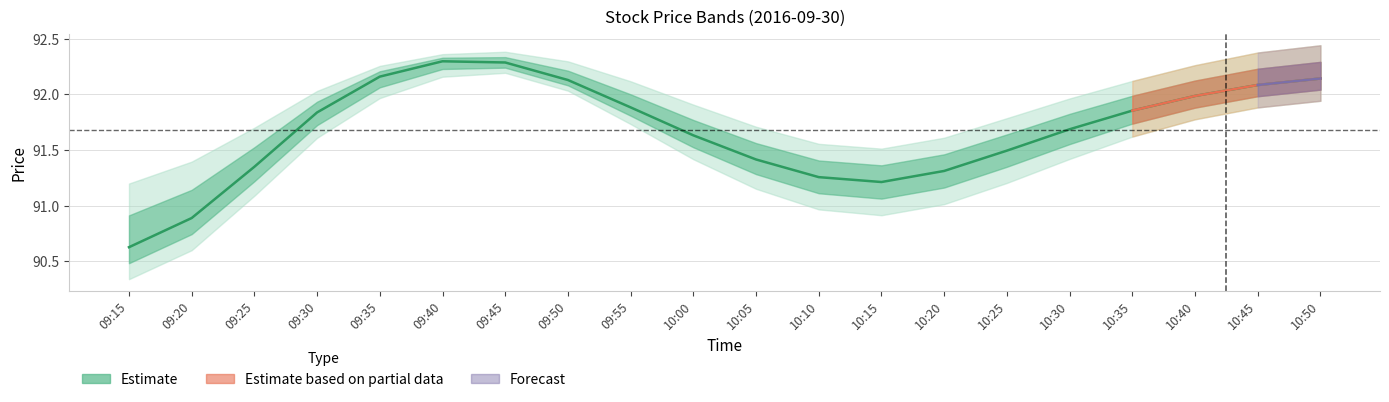

How many lines are shown in the chart?

1